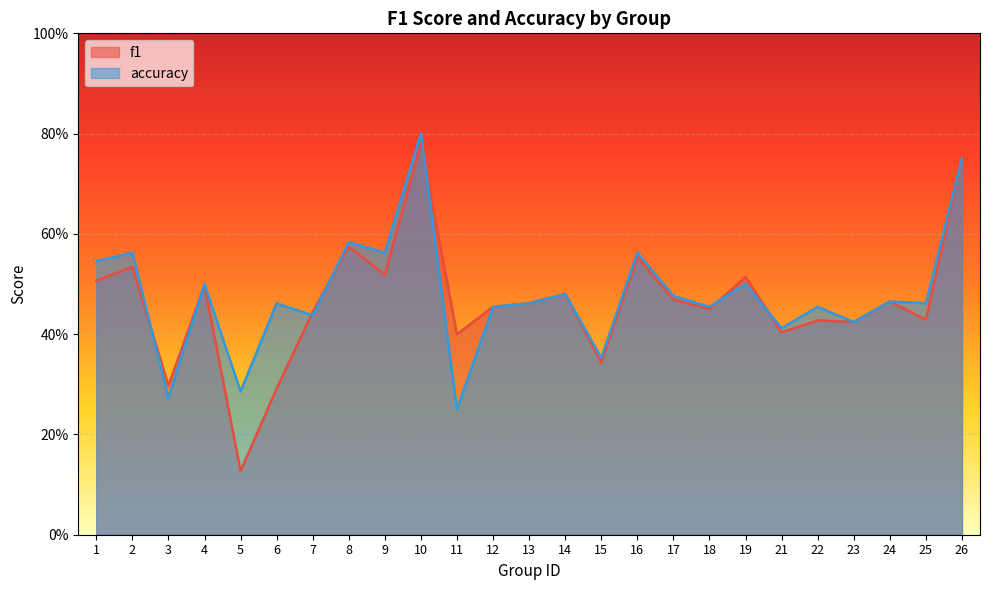

Is it true that f1 equals 0.8 at 1?

False